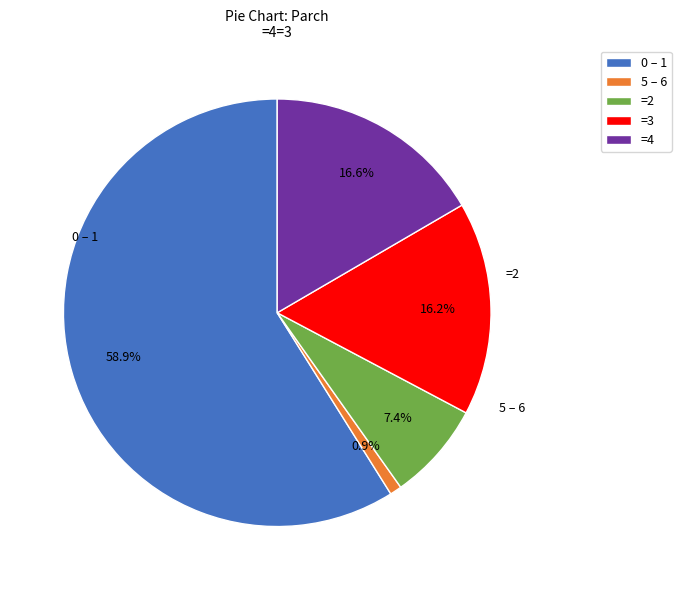

Combined, do =4 and =3 account for over 50%?

No